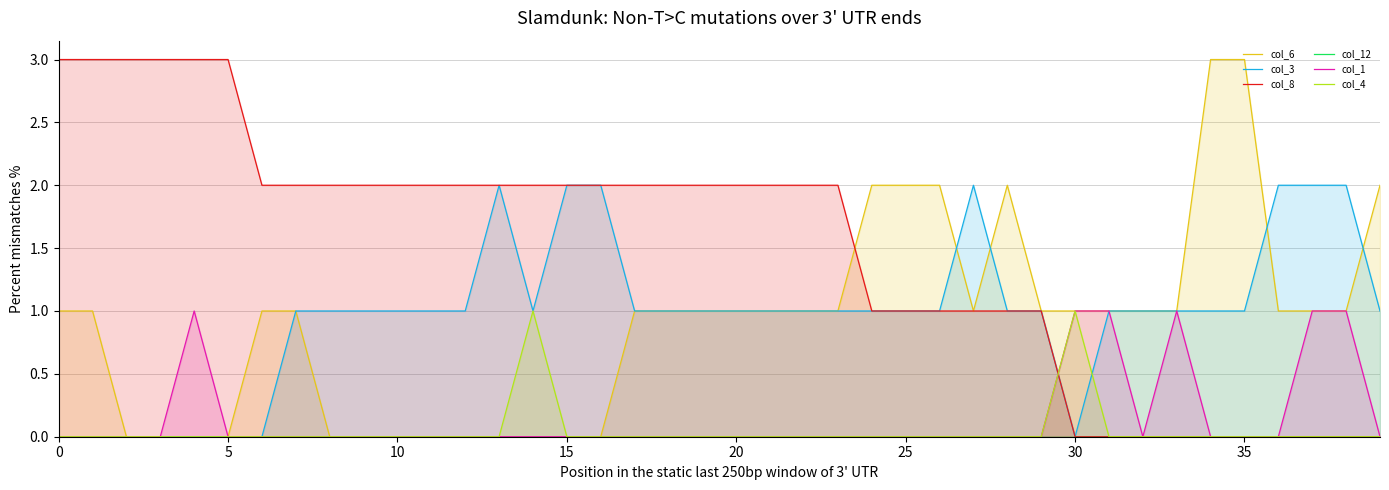

What is the label of the 33rd point from the left?

32